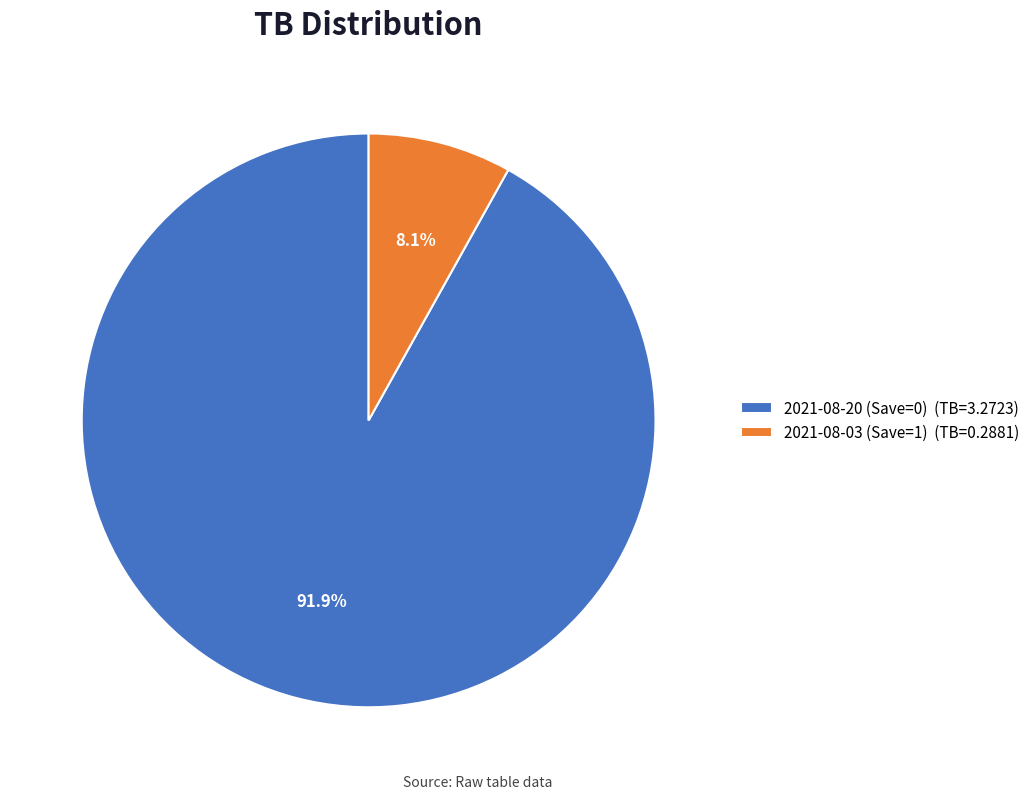

Which slice is the largest?

2021-08-20 (Save=0)